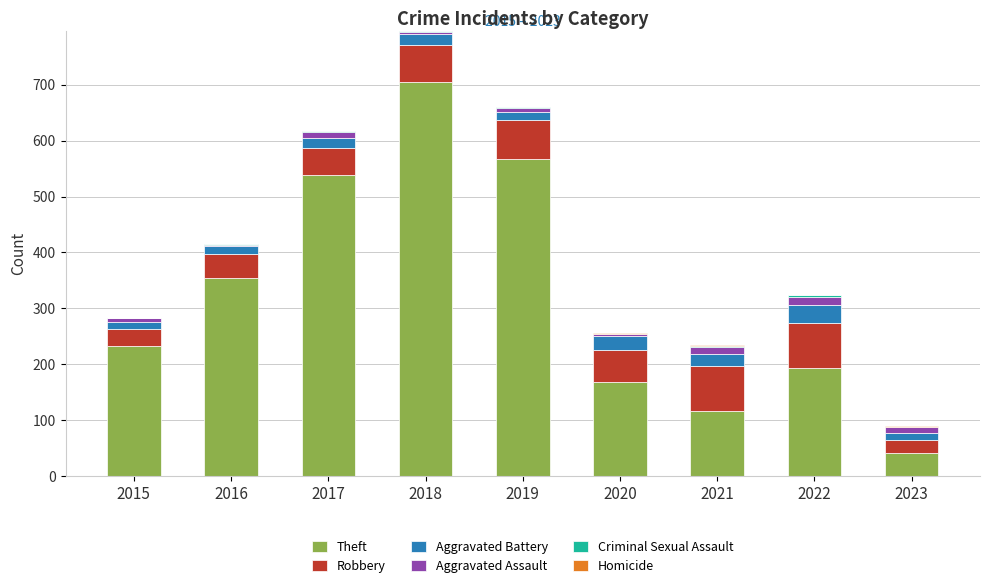

At which label does Theft reach its peak?

2018